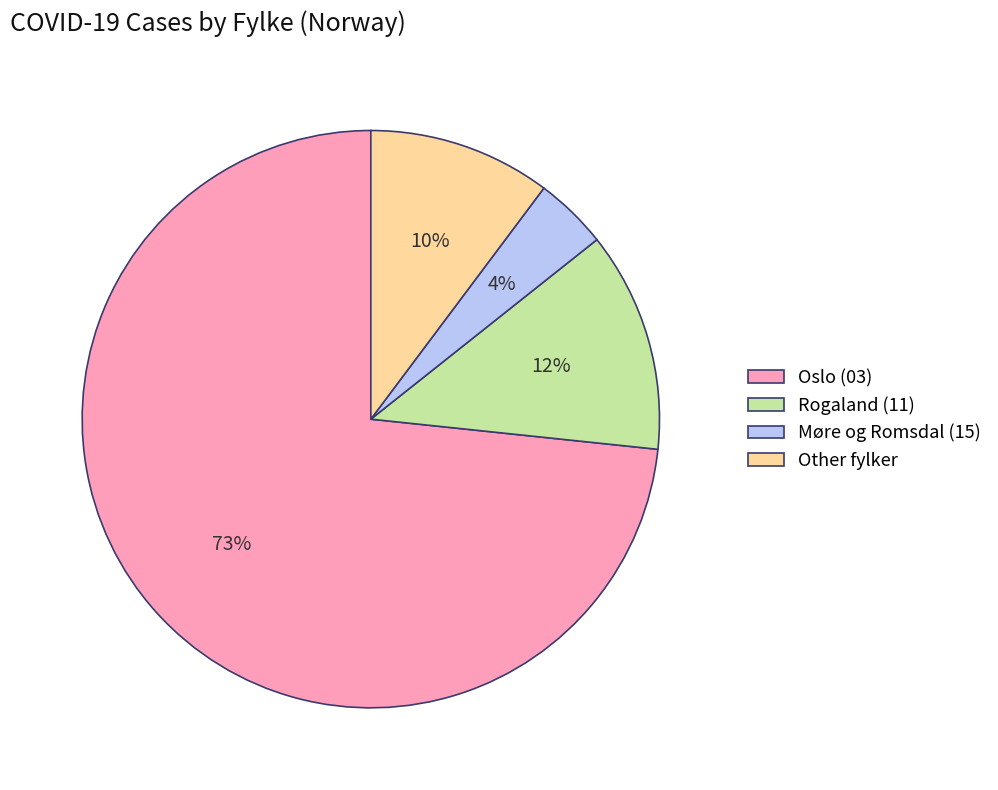

Count the number of slices in the pie.

4